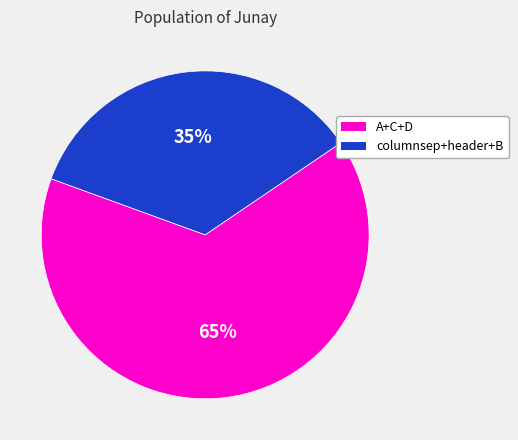

To the nearest percent, what is the average slice percentage?

50%